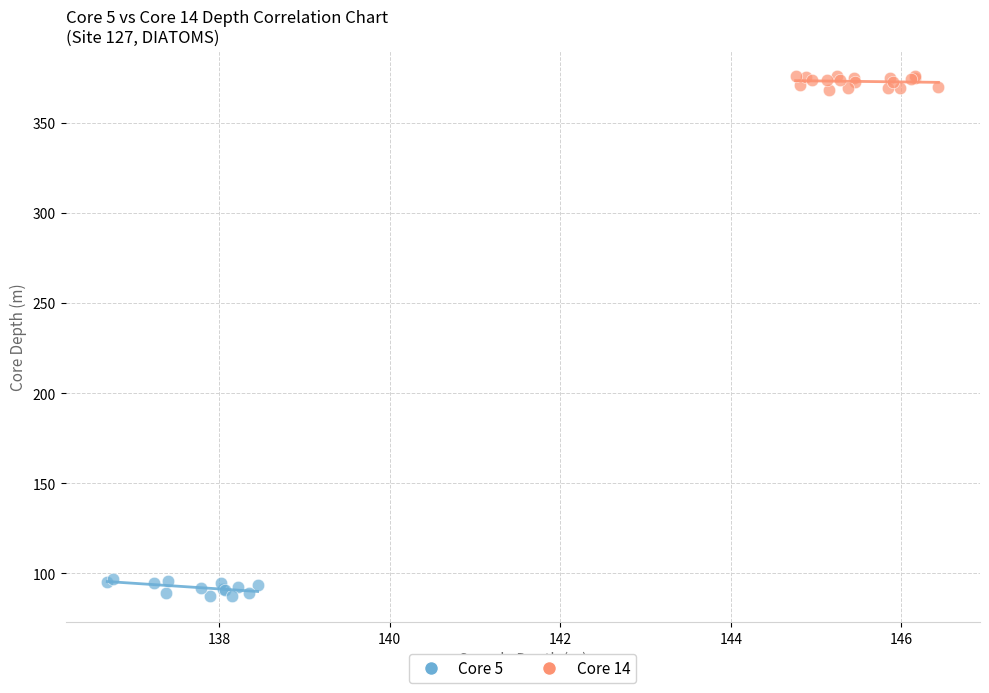

Which series reaches the minimum Y coordinate?

Core 5